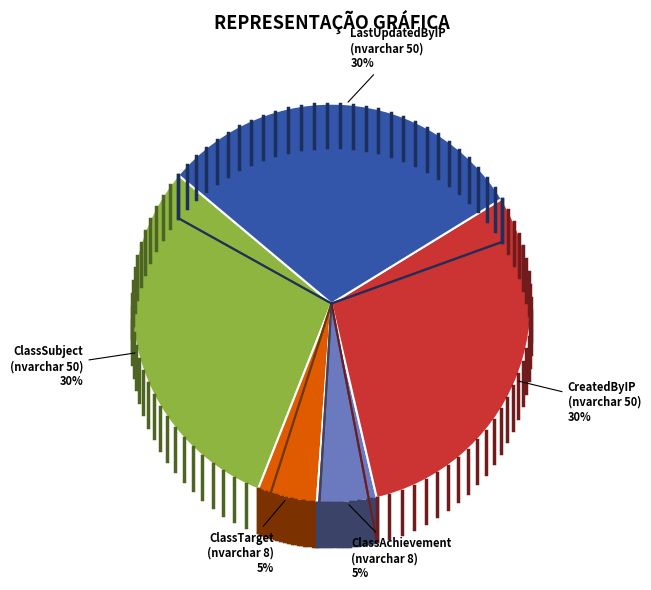

To the nearest percent, what is the difference between the largest and smallest slice percentages?

25%